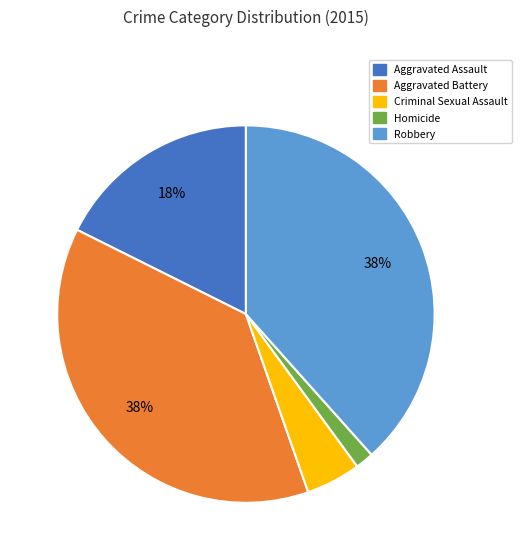

Count the number of slices in the pie.

5